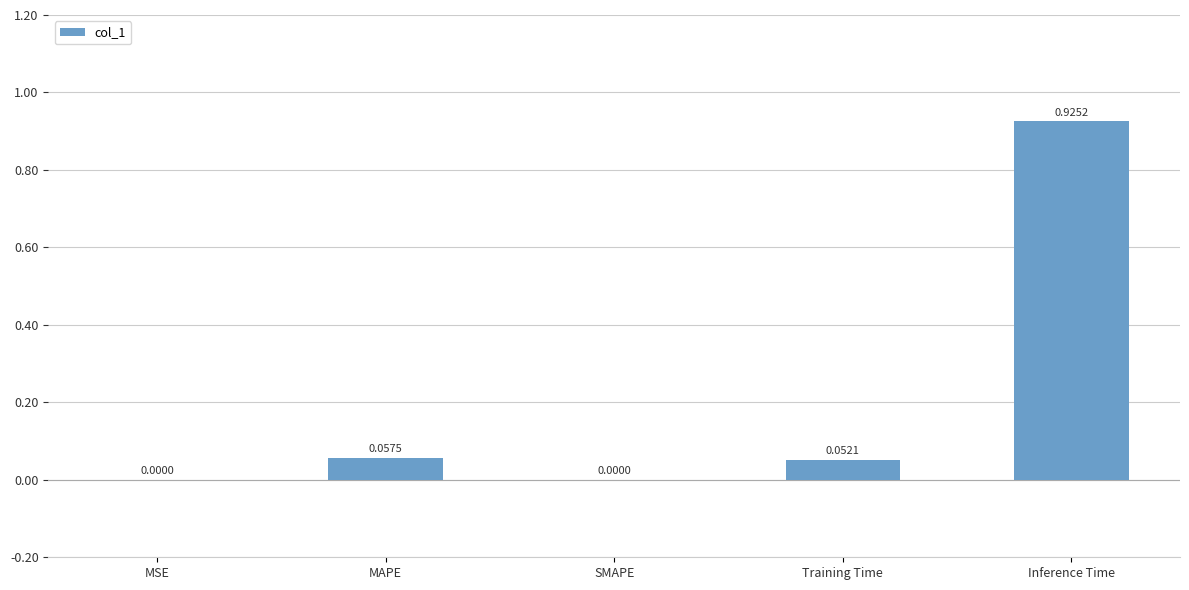

What is the change in value from SMAPE to Inference Time?

+0.9